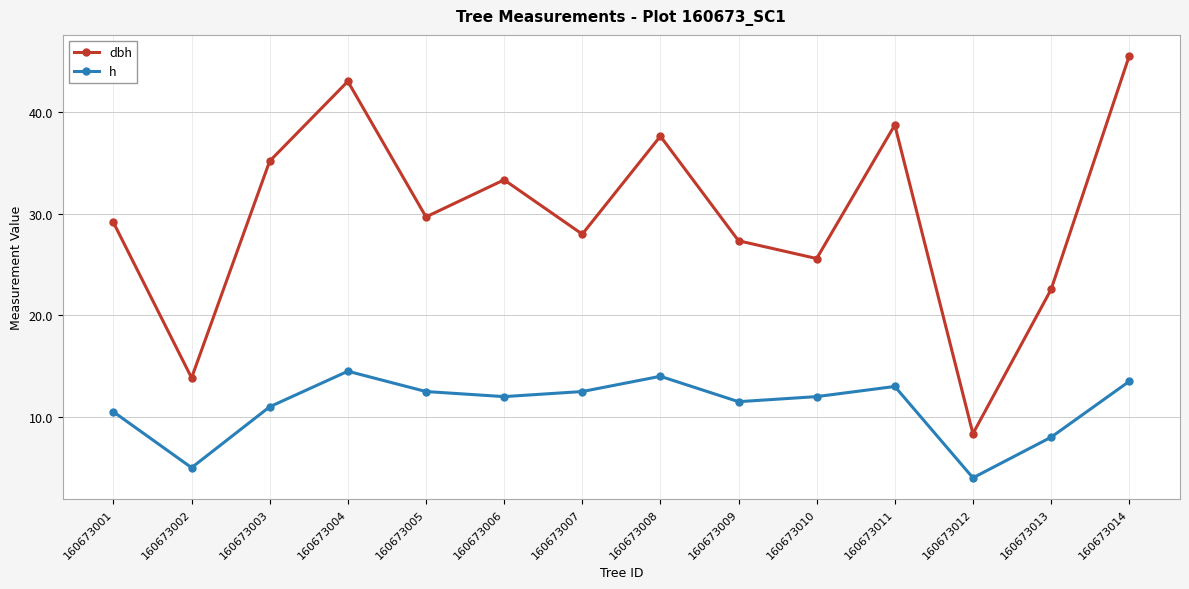

What is the value of the h point at the 3rd from the left?

11.0